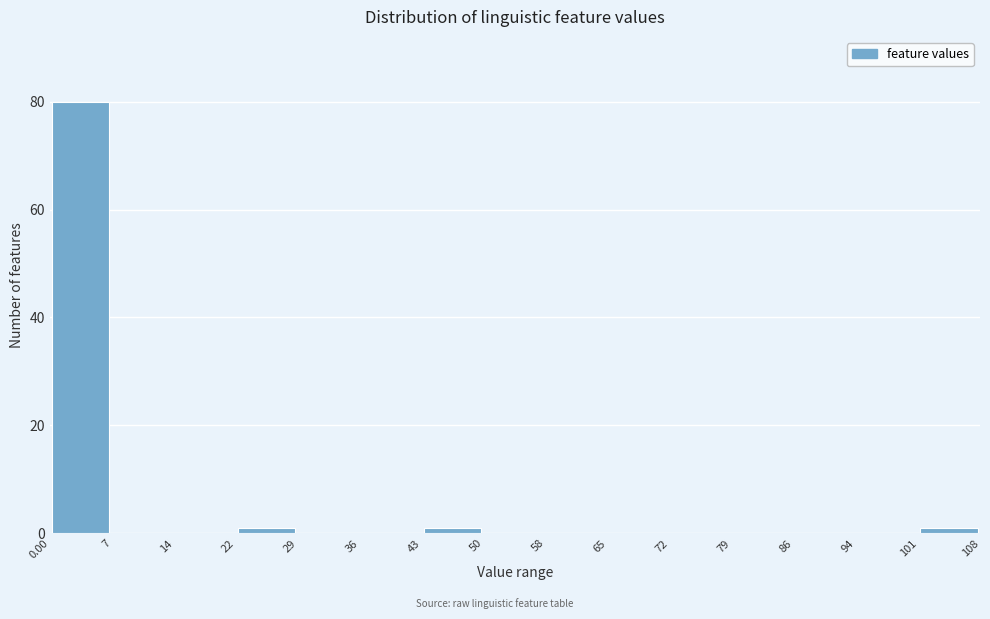

Reading left to right, transcribe this chart: for each bar, give the range it covers on the x-axis and its height. The values are not printed on the chart, so give them approximately, as read against the axis.

0.00 to 7: 80
7 to 14: 0
14 to 22: 0
22 to 29: under 2
29 to 36: 0
36 to 43: 0
43 to 50: under 2
50 to 58: 0
58 to 65: 0
65 to 72: 0
72 to 79: 0
79 to 86: 0
86 to 94: 0
94 to 101: 0
101 to 108: under 2